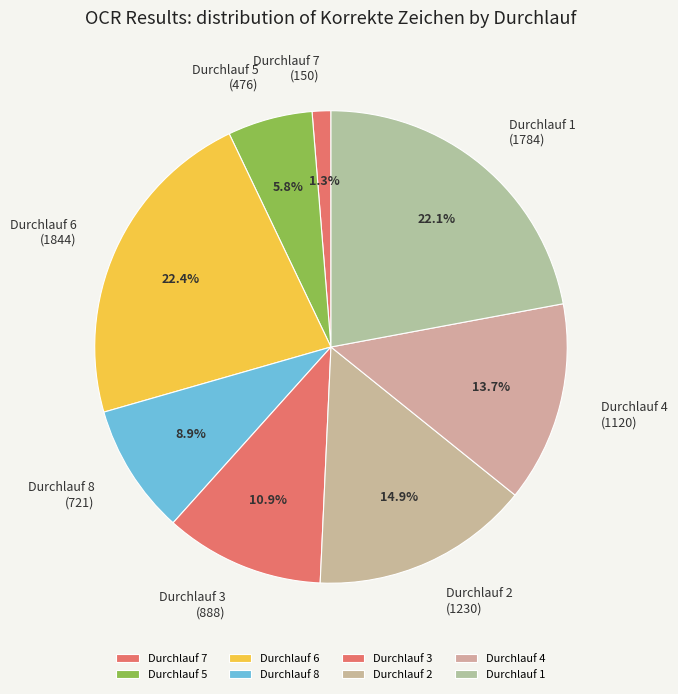

Is Durchlauf 7 the majority of the pie?

No